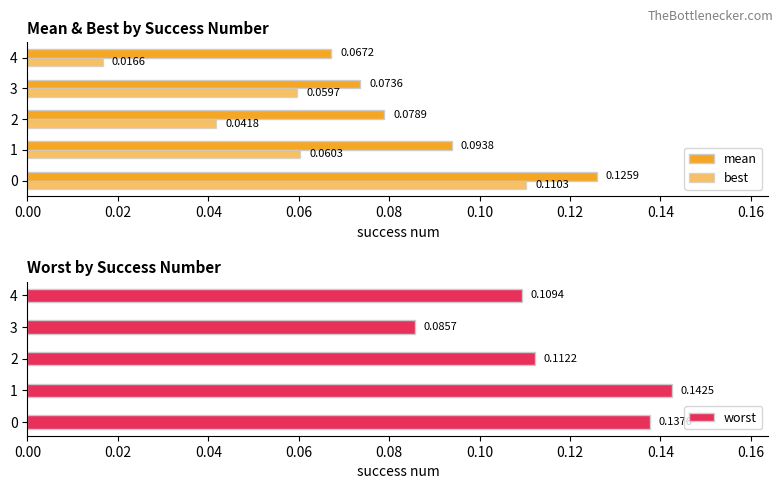

How many bars are there in each group?

3